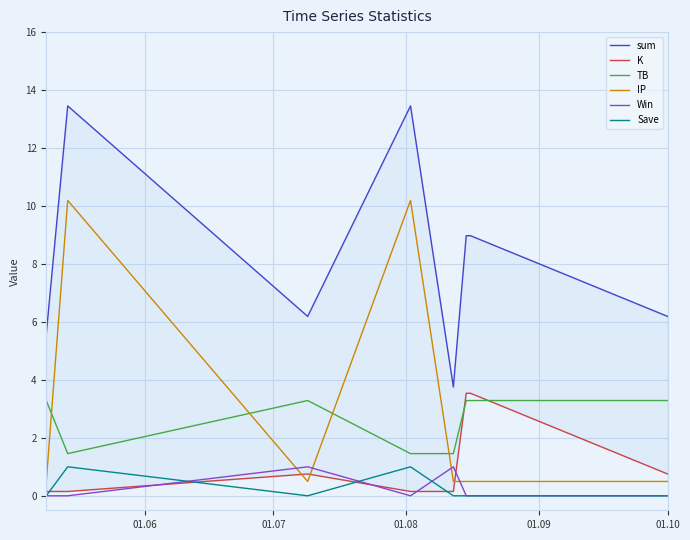

Reading left to right, extract all data points from this chart.

sum: 5.6	13.5	6.2	13.5	3.8	9.0	9.0	6.2
K: 0.1	0.1	0.8	0.1	0.1	3.5	3.5	0.8
TB: 3.3	1.5	3.3	1.5	1.5	3.3	3.3	3.3
IP: 0.5	10.2	0.5	10.2	0.5	0.5	0.5	0.5
Win: 0.0	0.0	1.0	0.0	1.0	0.0	0.0	0.0
Save: 0.0	1.0	0.0	1.0	0.0	0.0	0.0	0.0